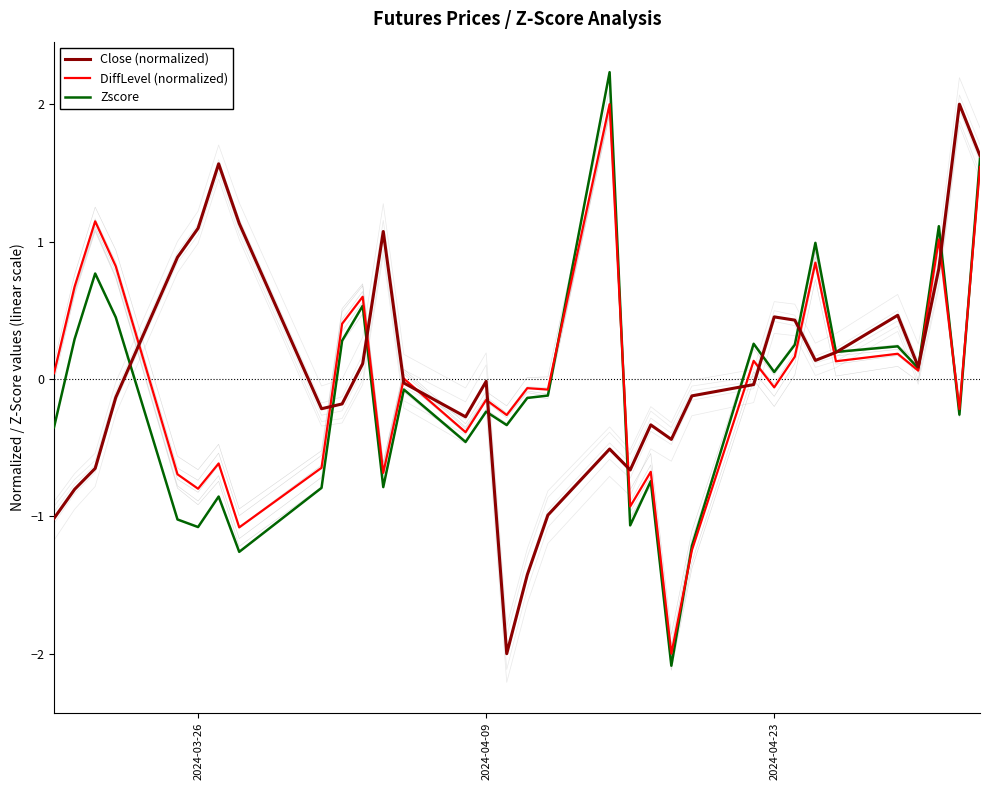

At how many categories does at least one series exceed 0?

23